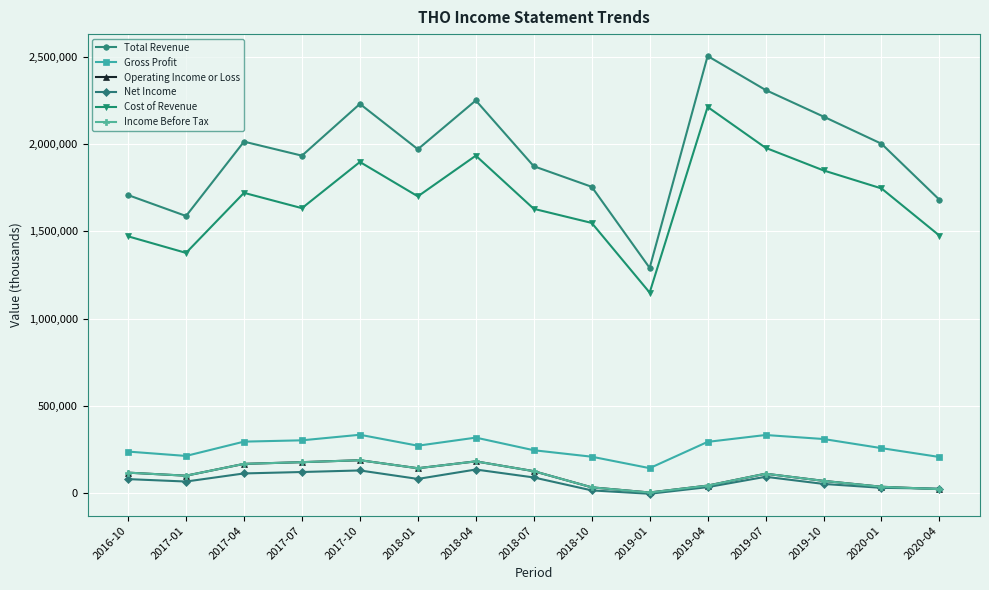

What is the label of the 3rd point from the right?

2019-10